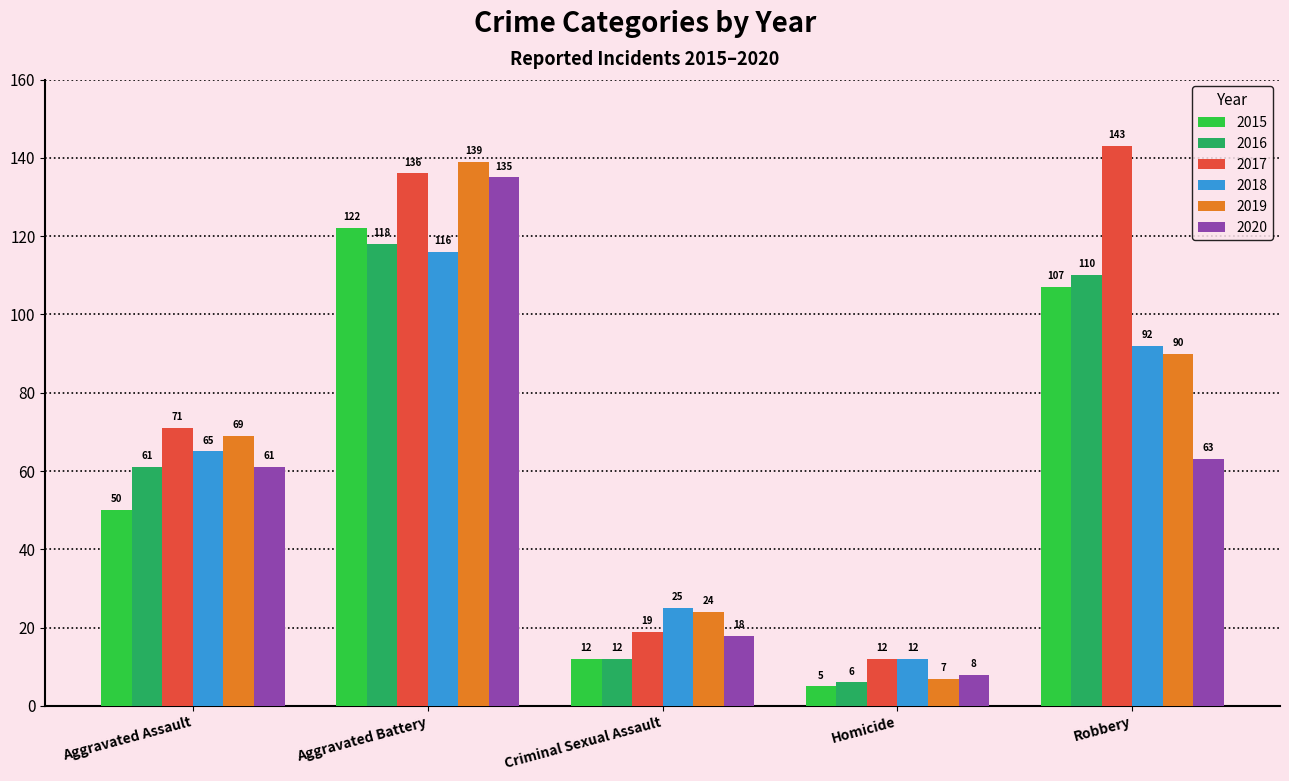

At which category is the sum across all series the highest?

Aggravated Battery